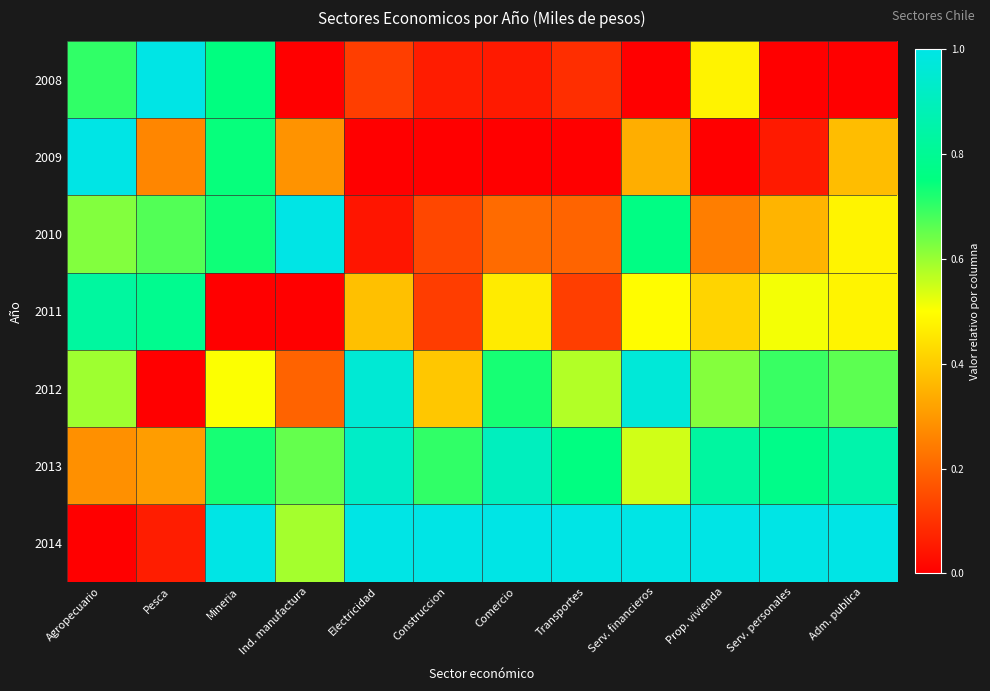

Which series has the largest total across all categories?

2014